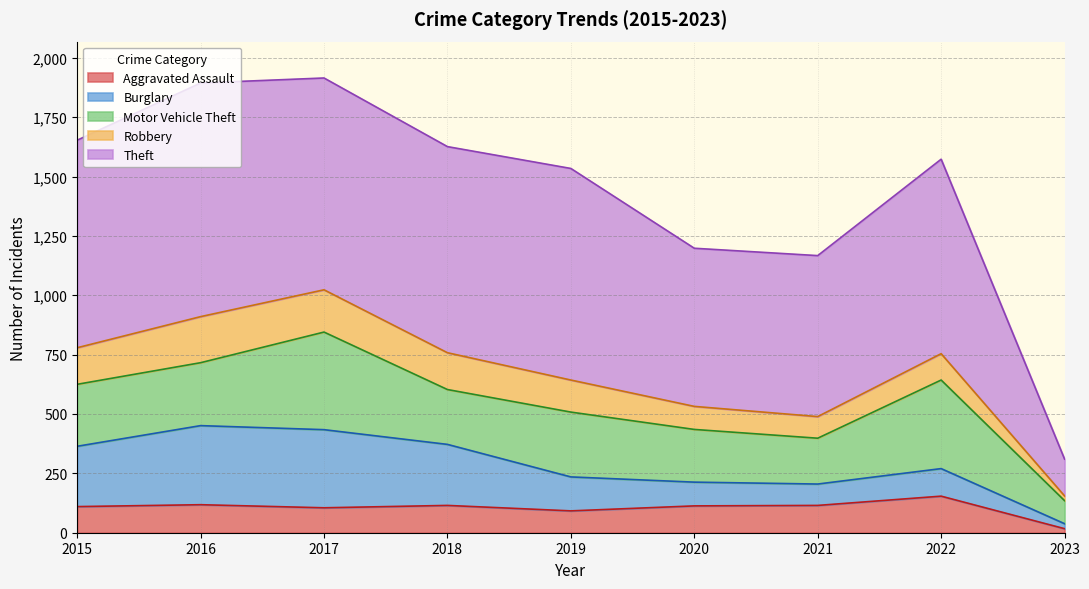

After their last crossing, which series has the higher values: Robbery or Aggravated Assault?

Robbery